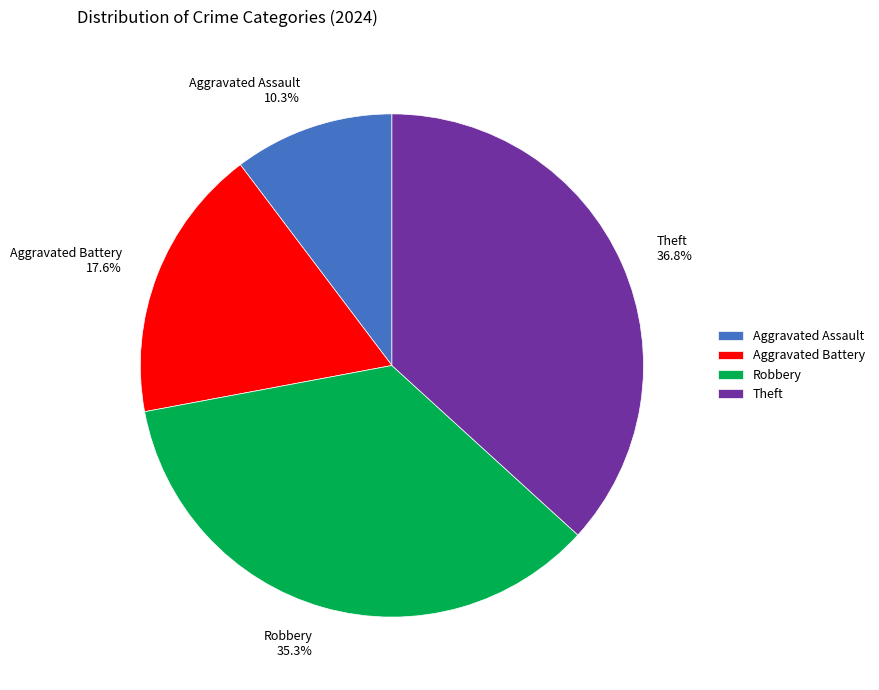

True or false: Aggravated Assault accounts for 21% of the total.

False